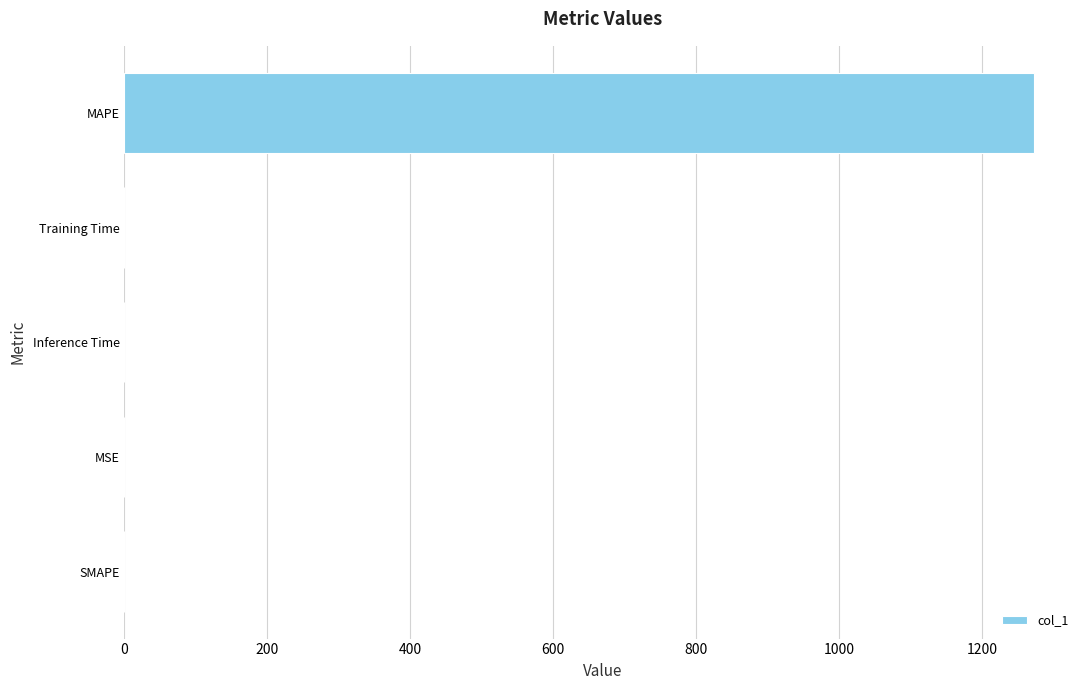

What is the greatest value displayed?

1273.2